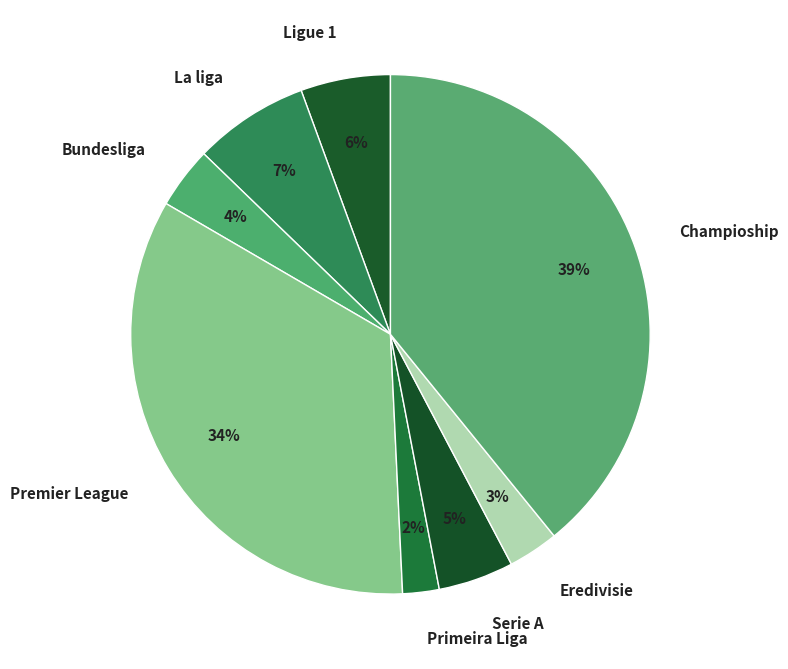

Is it true that Eredivisie is 11% of the pie?

False